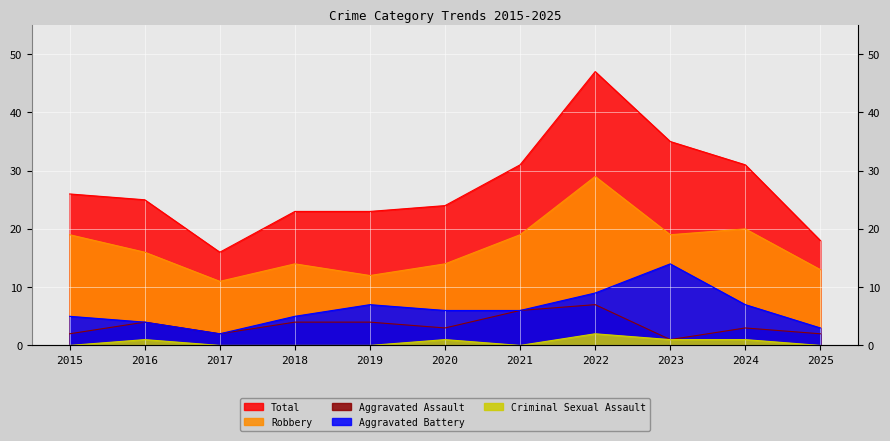

Where does the Aggravated Battery series first go above 6?

2019